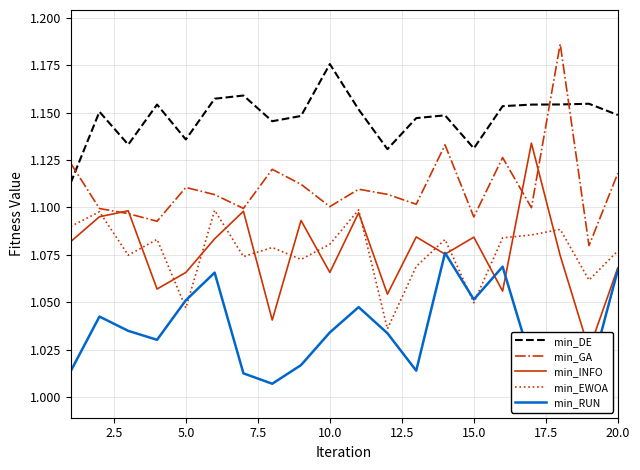

What is the greatest value displayed?

1.2